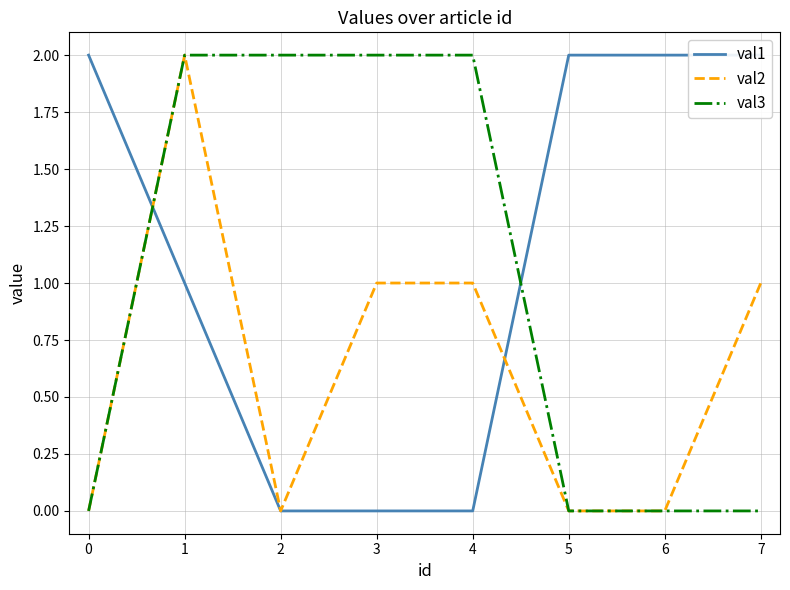

Count the number of categories in the chart.

8